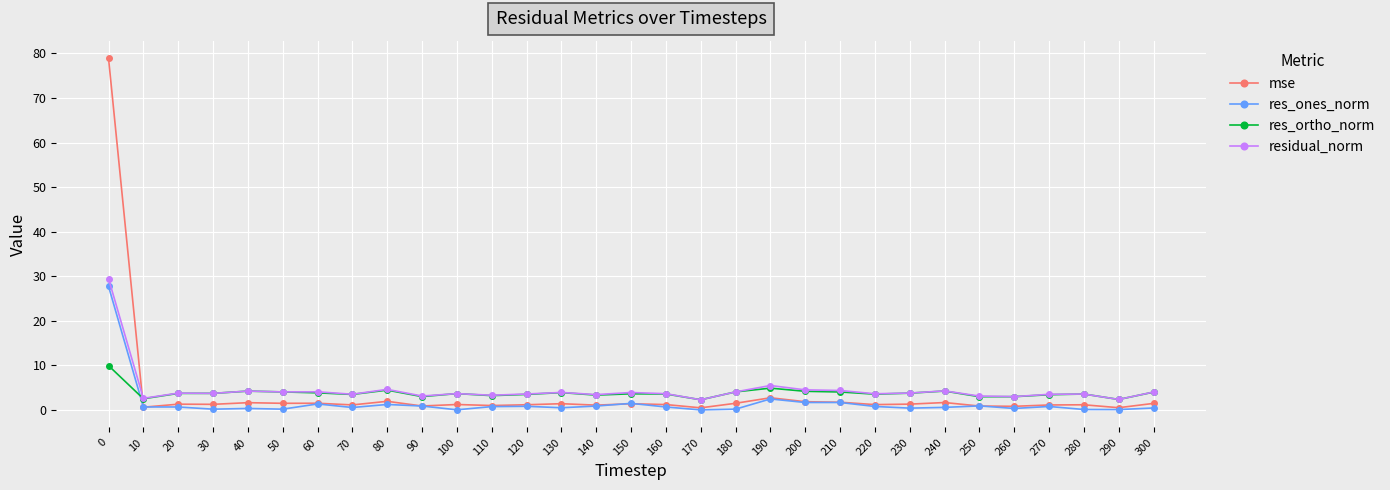

True or false: res_ones_norm has more than 0 interior local peaks.

True